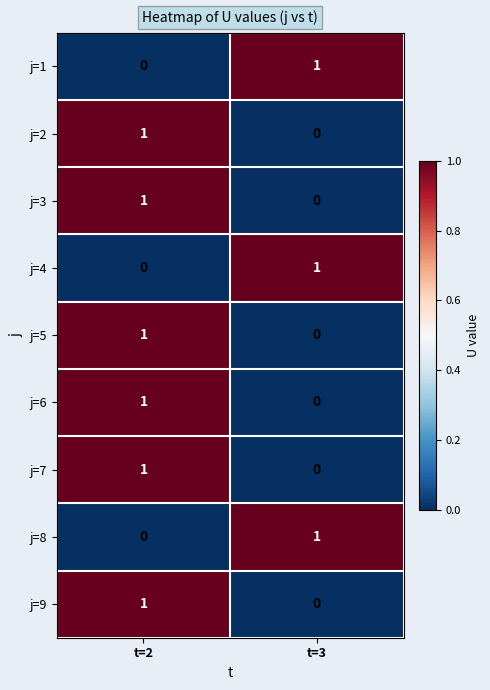

Which category has the lowest value in the j=6 series?

t=3